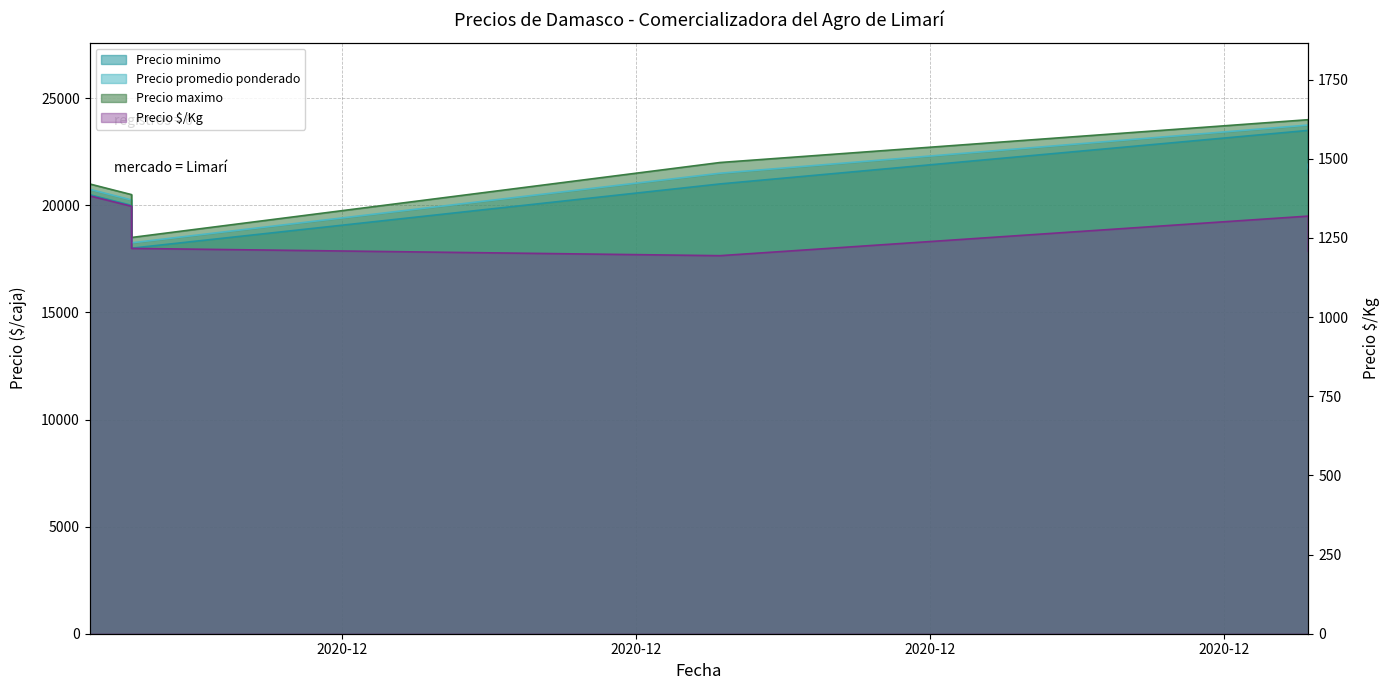

What is the difference between the Precio minimo values at 2020-12-24 and 2020-12-10?

500